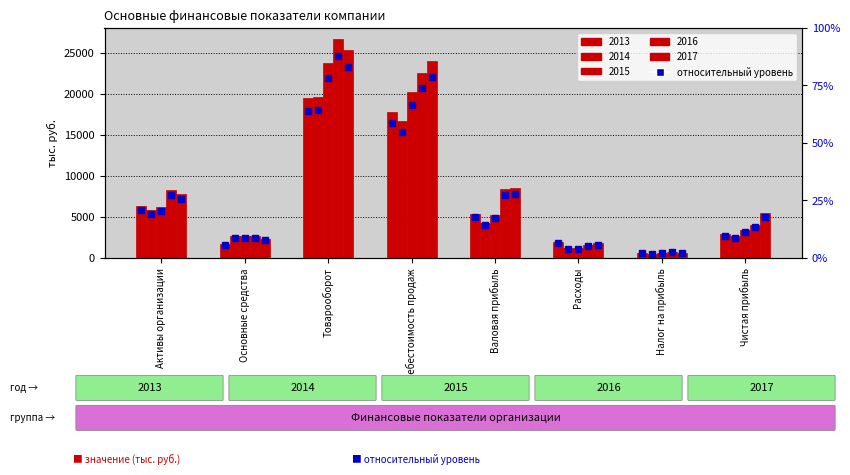

Which series has the largest range (max minus min)?

2016